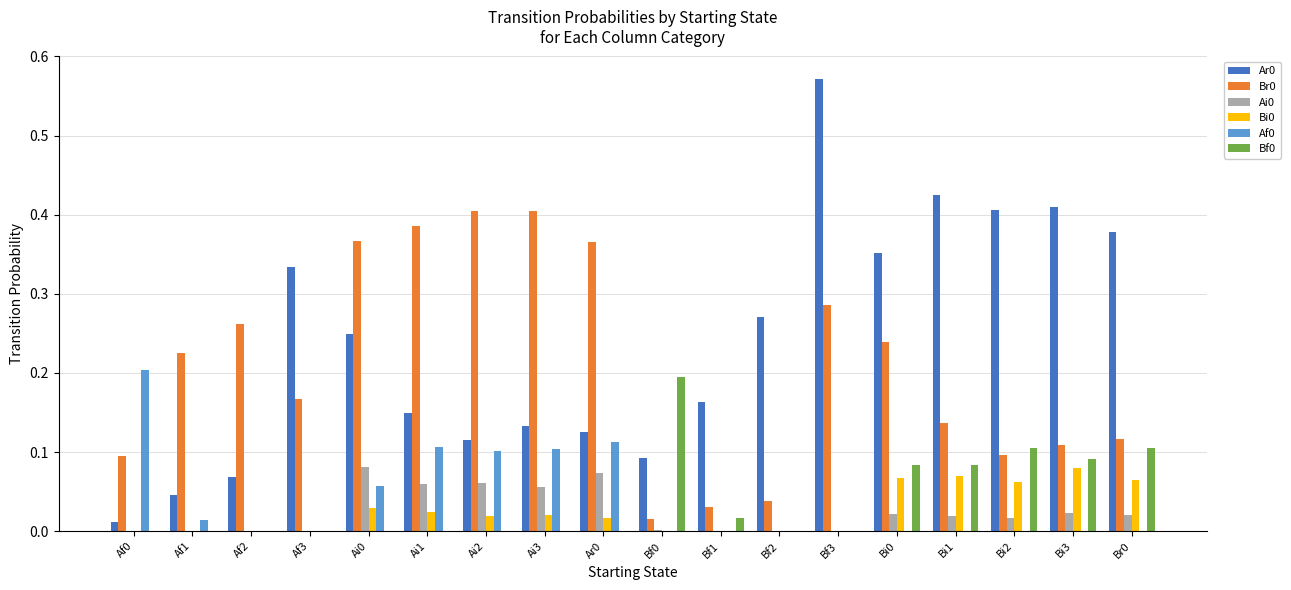

What is the total value across all series at Ai3?

0.7